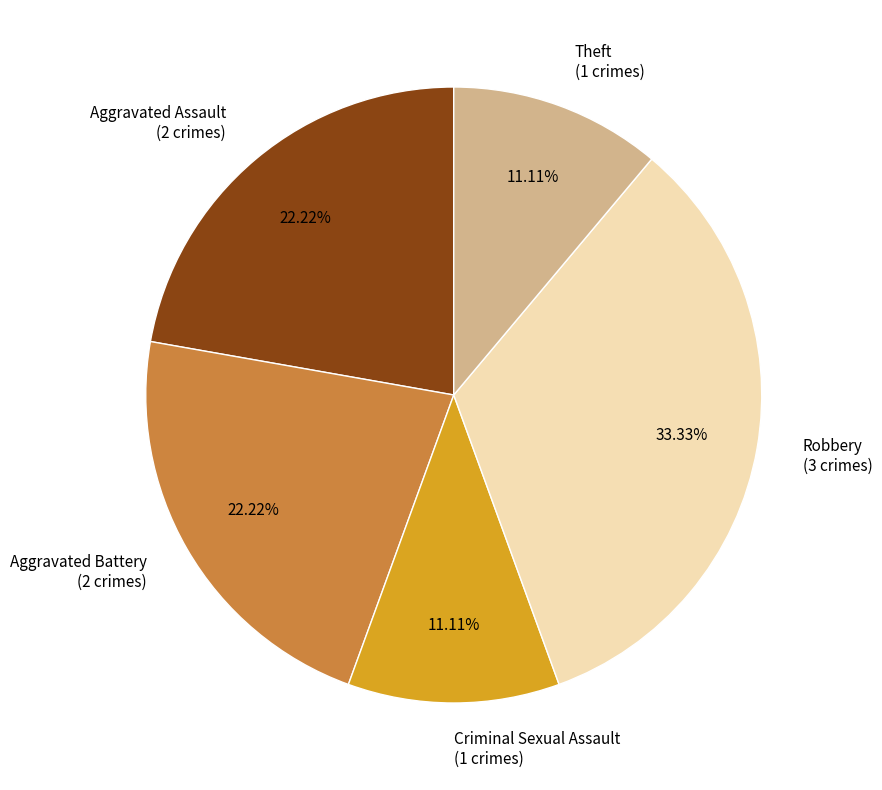

Does any single category account for the majority?

No